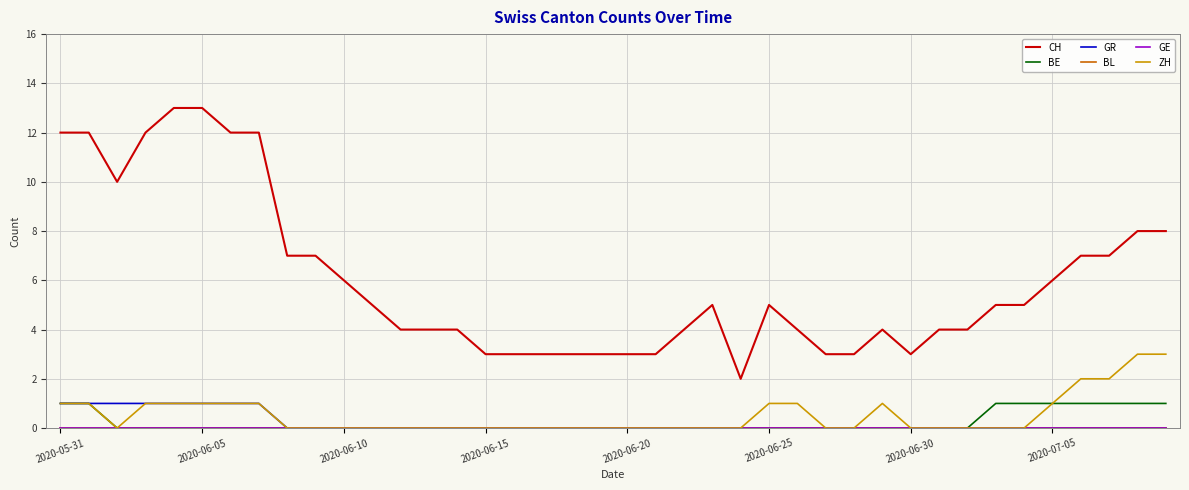

Does the chart display data point markers on the line(s)?

No